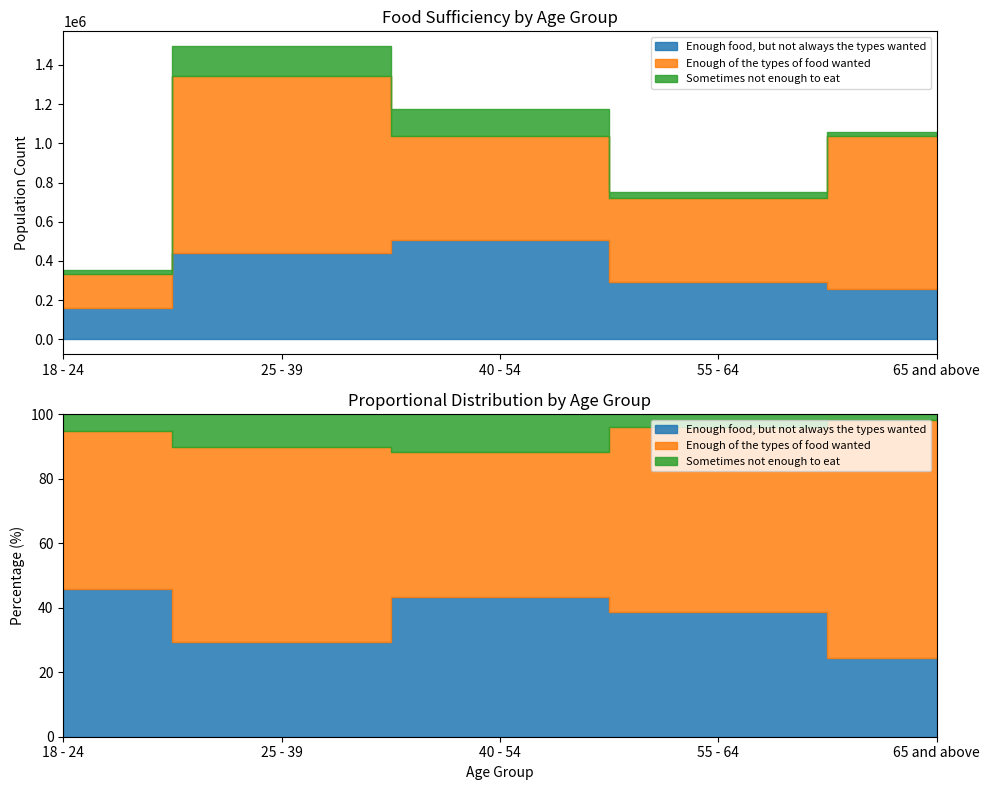

What is the highest value of the Sometimes not enough to eat series?

150709